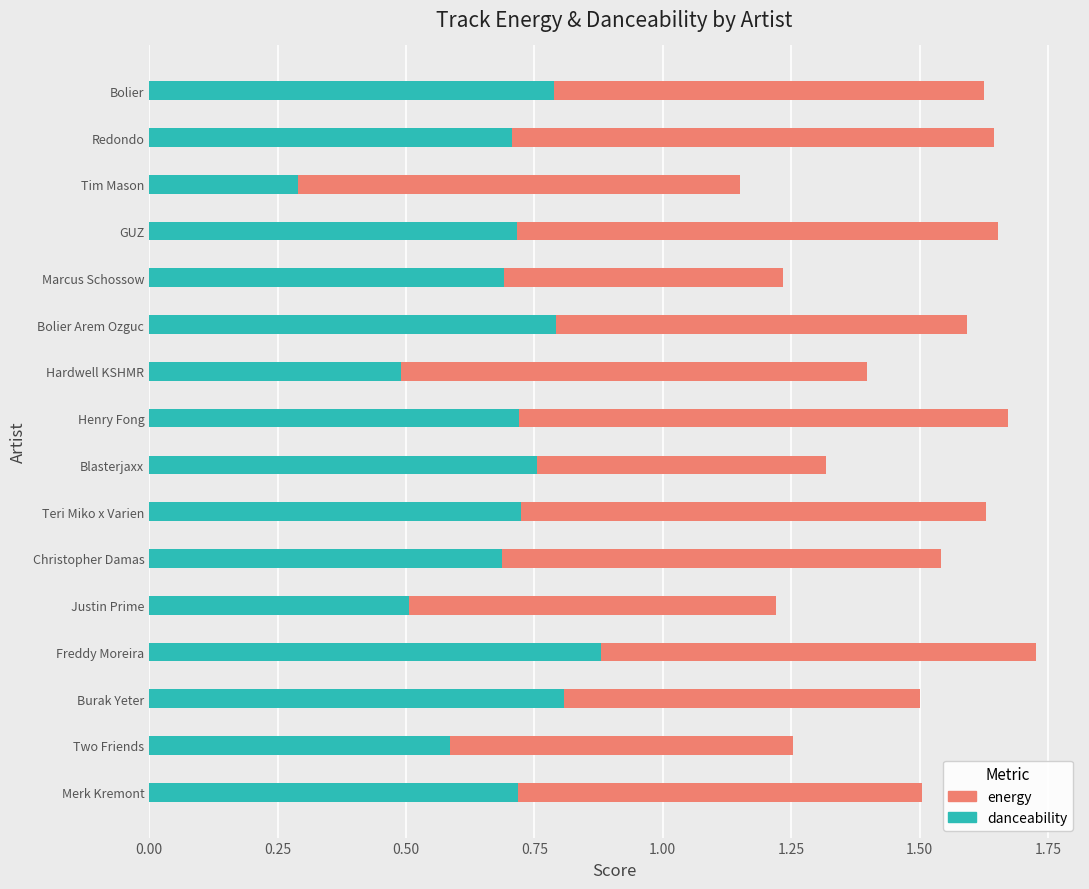

At which label does danceability reach its minimum?

Tim Mason